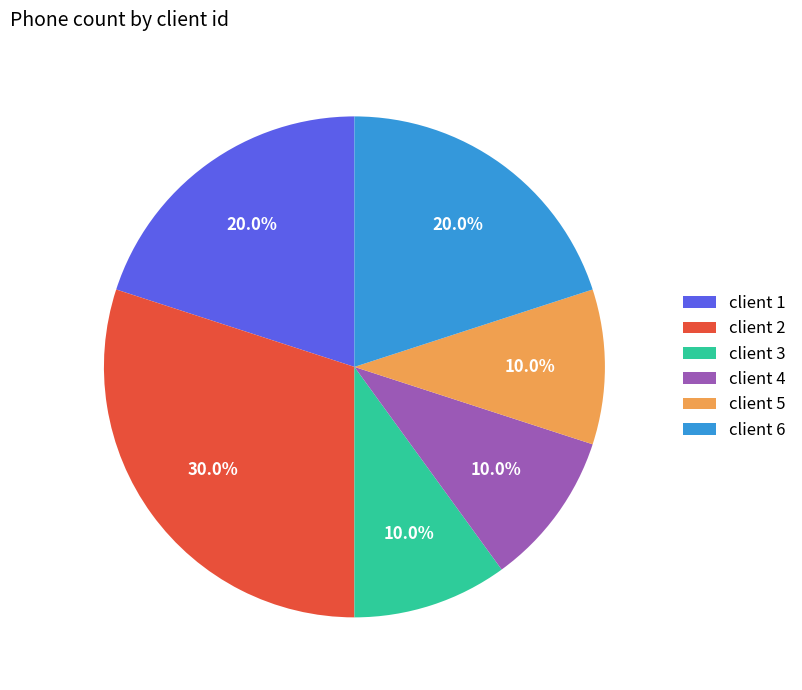

Is there any slice that represents more than half of the pie?

No